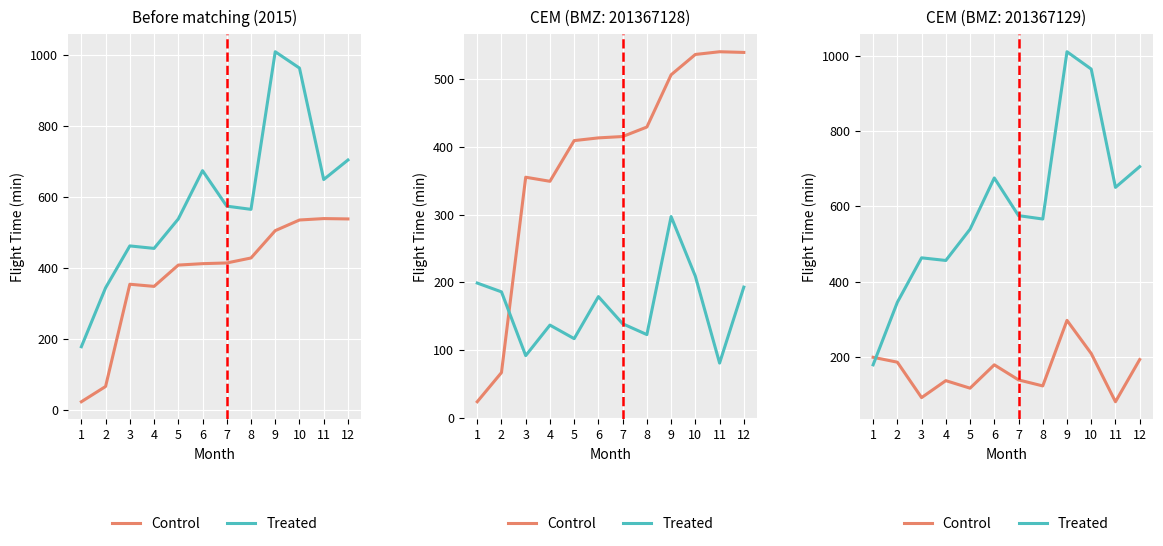

Reading left to right, what are all the values shown in this chart?

Control: 199	186	92	137	117	179	139	123	297	209	81	193
Treated: 179	345	463	456	539	675	575	566	1010	964	650	705